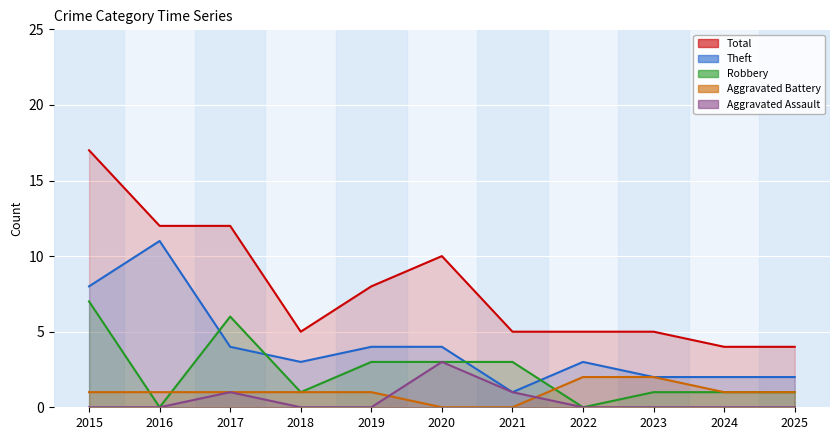

The value of Aggravated Battery at 2021 is 0. True or false?

True